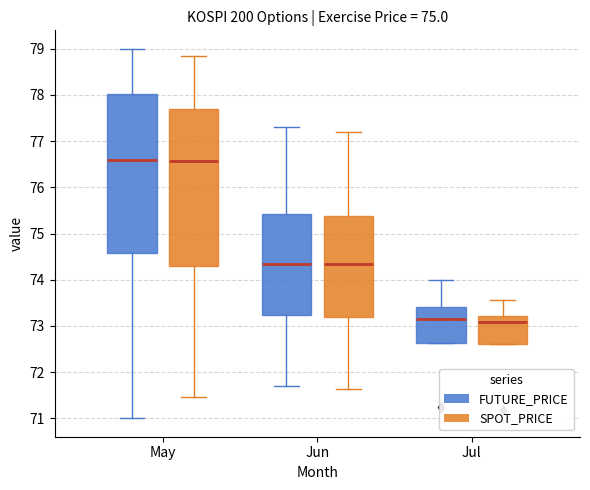

Reading left to right, transcribe this box plot: for each box, give where its median line is, the range the box spans, and where its two whiskers end, as read against the y-axis. The values are not printed on the chart, so give them approximately, as read against the axis.

May (FUTURE_PRICE): median 76.6, box 74.6 to 78.0, whiskers 71.0 to 79.0
May (SPOT_PRICE): median 76.6, box 74.3 to 77.7, whiskers 71.5 to 78.9
Jun (FUTURE_PRICE): median 74.4, box 73.2 to 75.4, whiskers 71.7 to 77.3
Jun (SPOT_PRICE): median 74.4, box 73.2 to 75.4, whiskers 71.6 to 77.2
Jul (FUTURE_PRICE): median 73.2, box 72.6 to 73.4, whiskers 72.6 to 74.0
Jul (SPOT_PRICE): median 73.1, box 72.6 to 73.2, whiskers 72.6 to 73.6